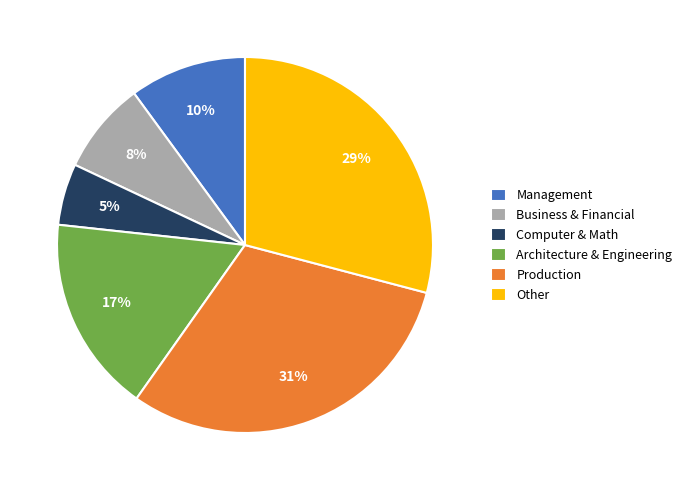

Rank the categories by value from lowest to highest.

Computer & Math, Business & Financial, Management, Architecture & Engineering, Other, Production